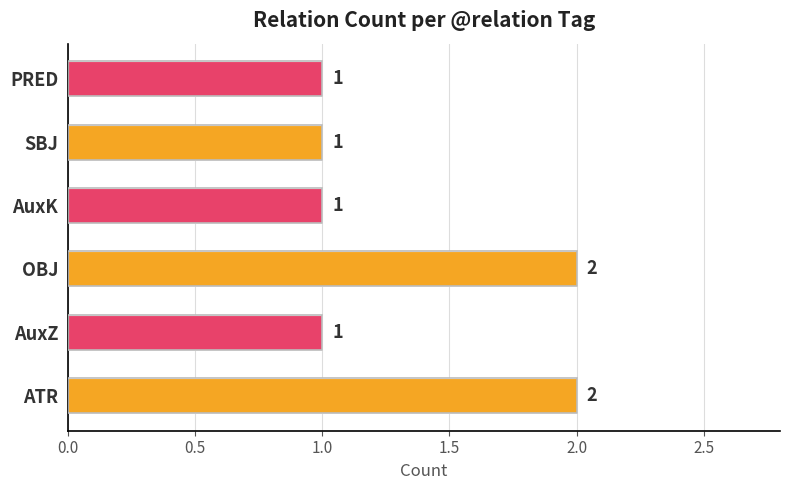

How many values are between 1 and 2?

6